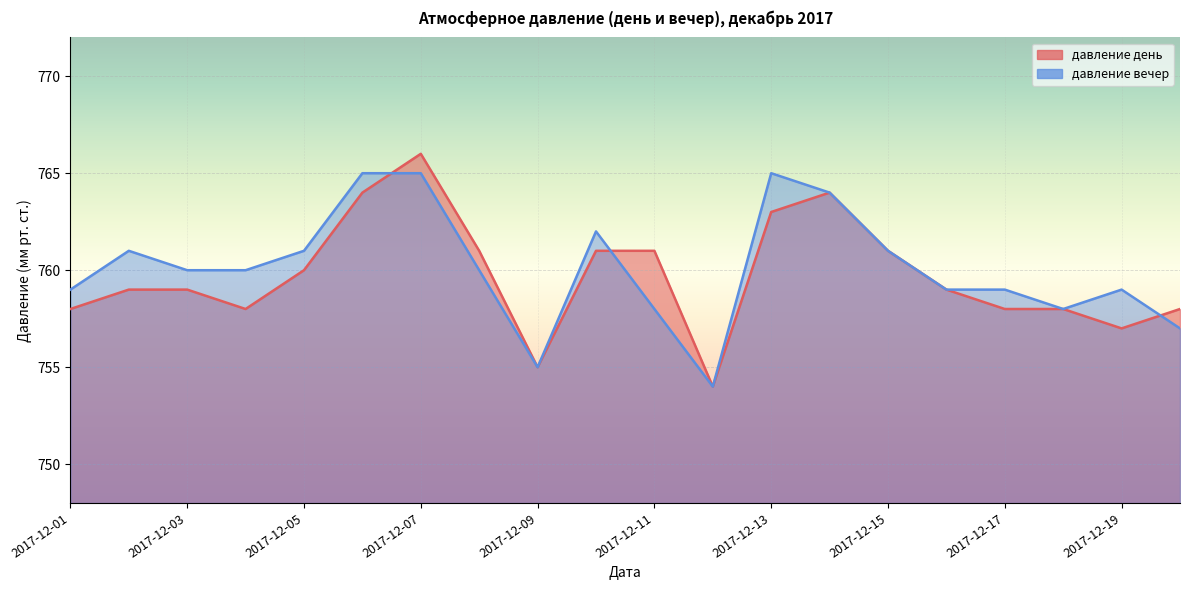

How many values in the давление вечер series are below 760?

9